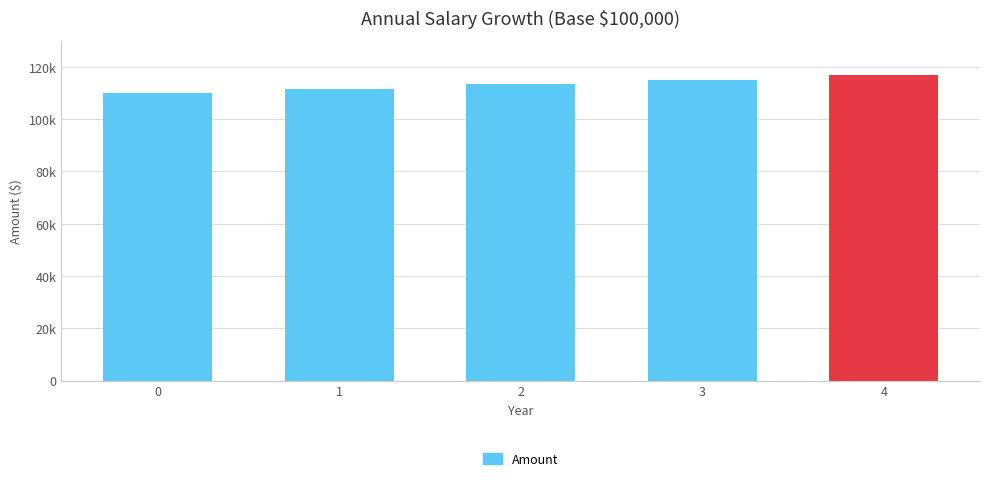

List the labels in order of value, smallest first.

0, 1, 2, 3, 4